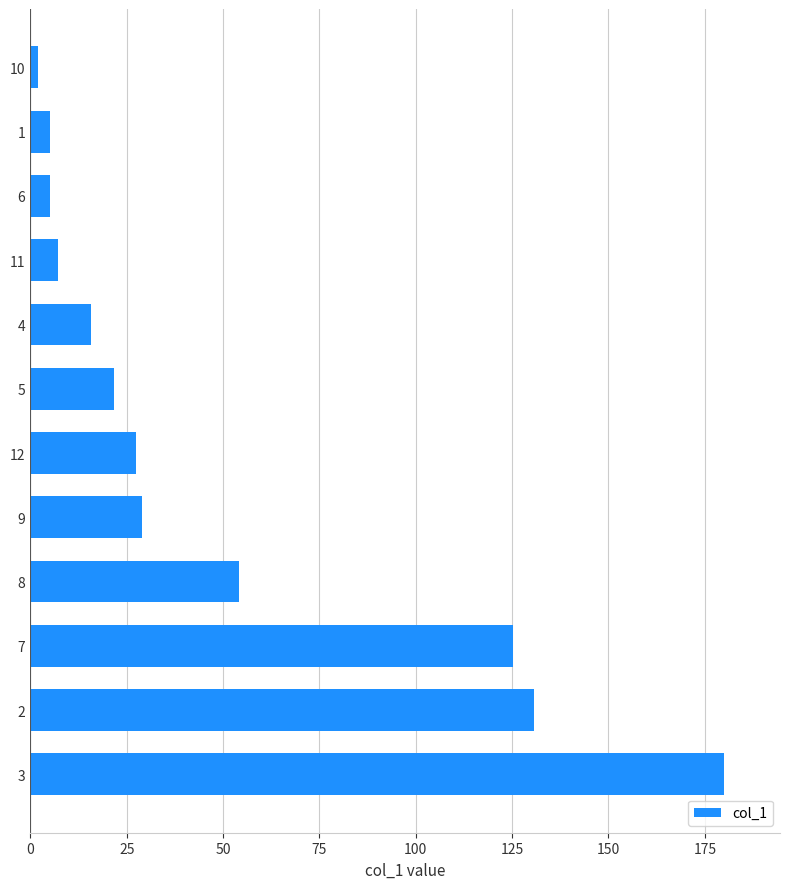

The chart shows a value of 37.9 at 12. True or false?

False